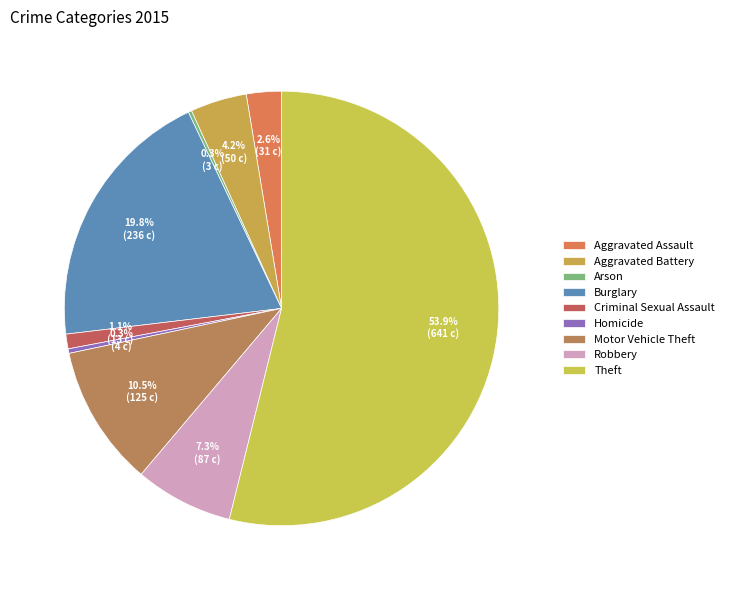

Is there any slice that represents more than half of the pie?

Yes